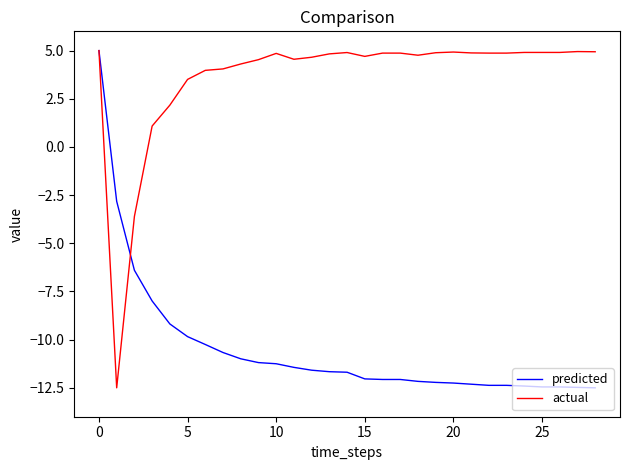

Rank the series by their average value, from lowest to highest.

predicted, actual